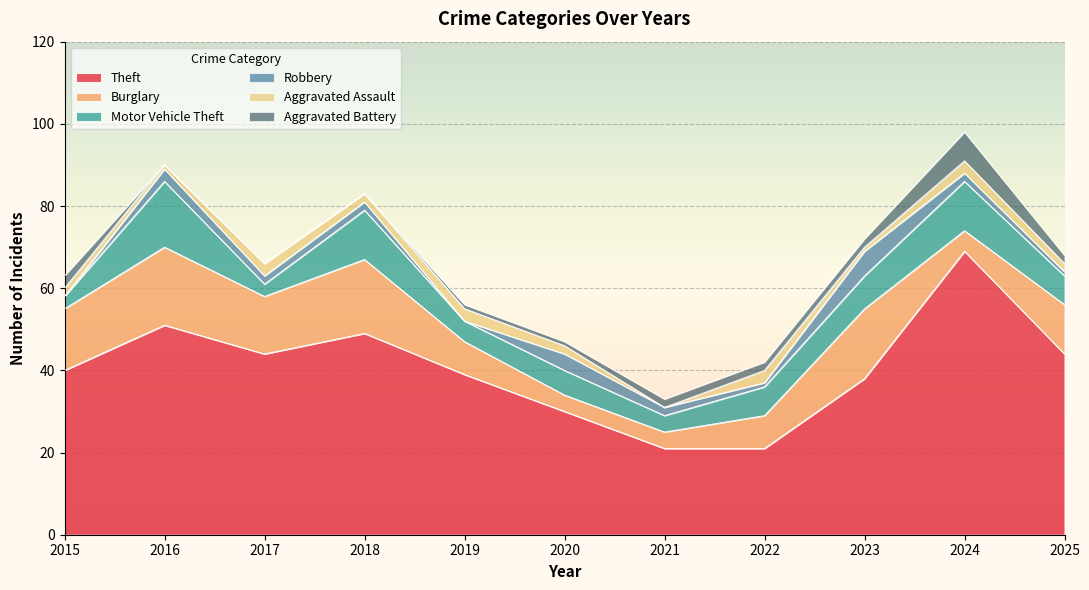

What is the difference between the Burglary values at 2019 and 2021?

4